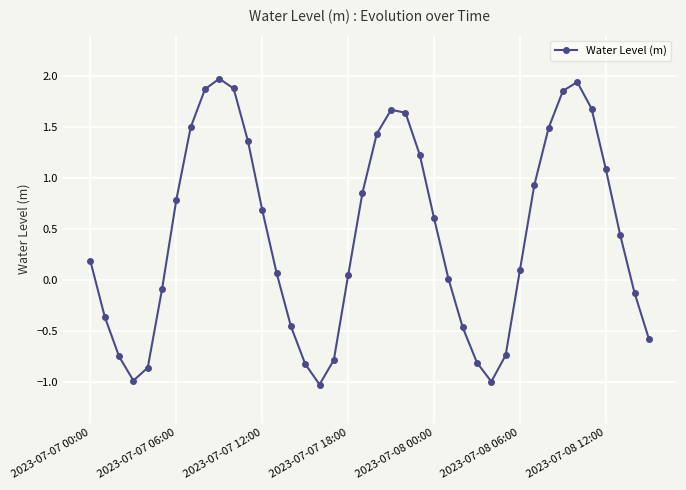

How many series are shown in this chart?

1